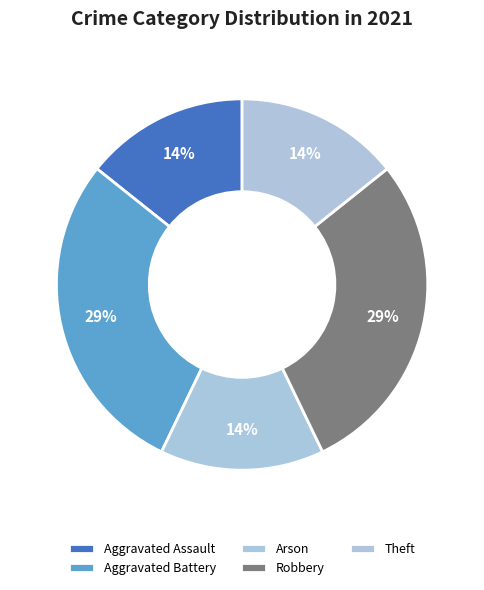

How many slices are in this pie chart?

5